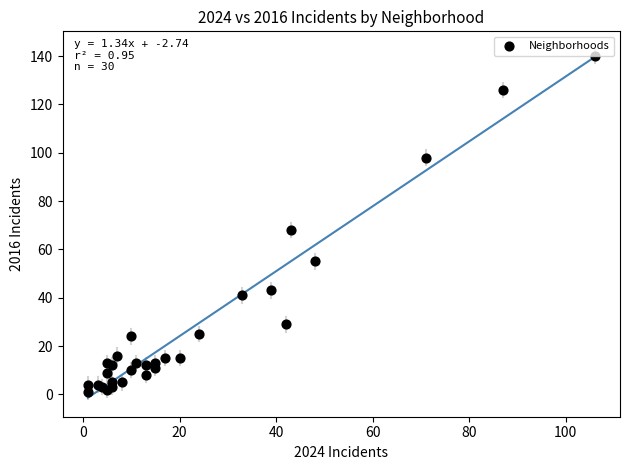

What Y value in the scatter plot is closest to 70?

68